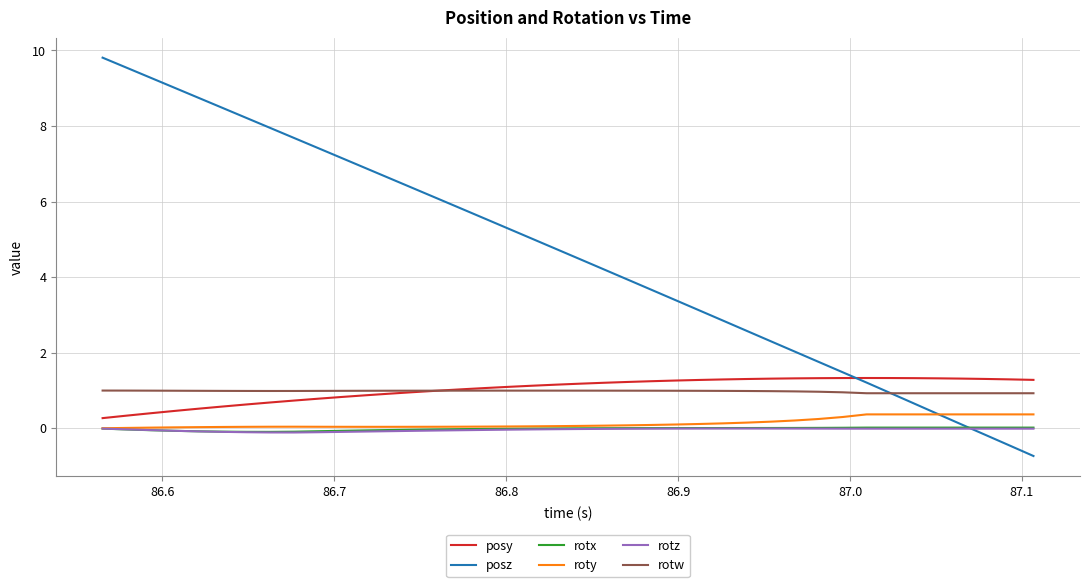

Which series has the largest total across all categories?

posz